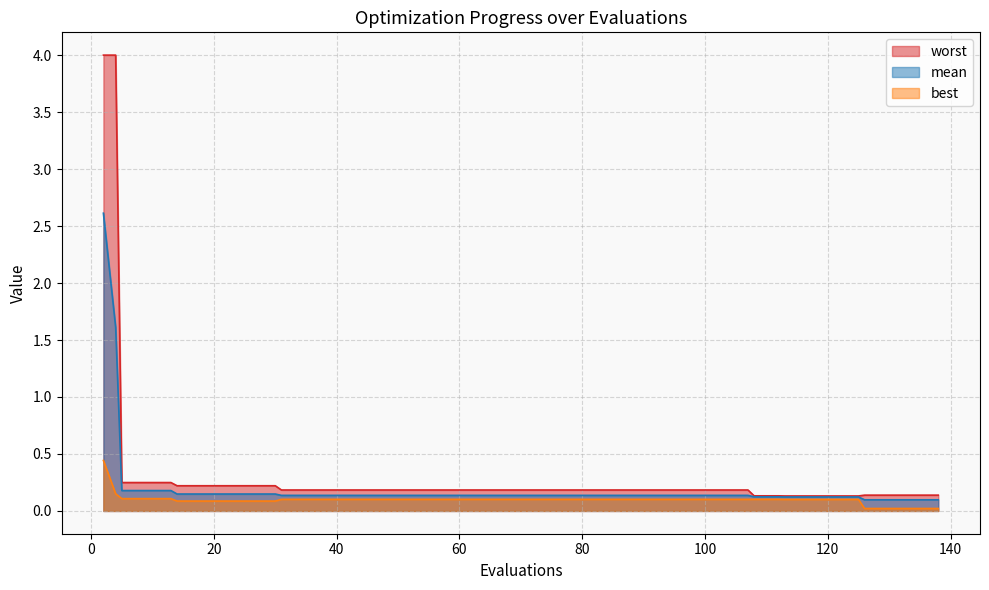

Which series has the largest range (max minus min)?

worst